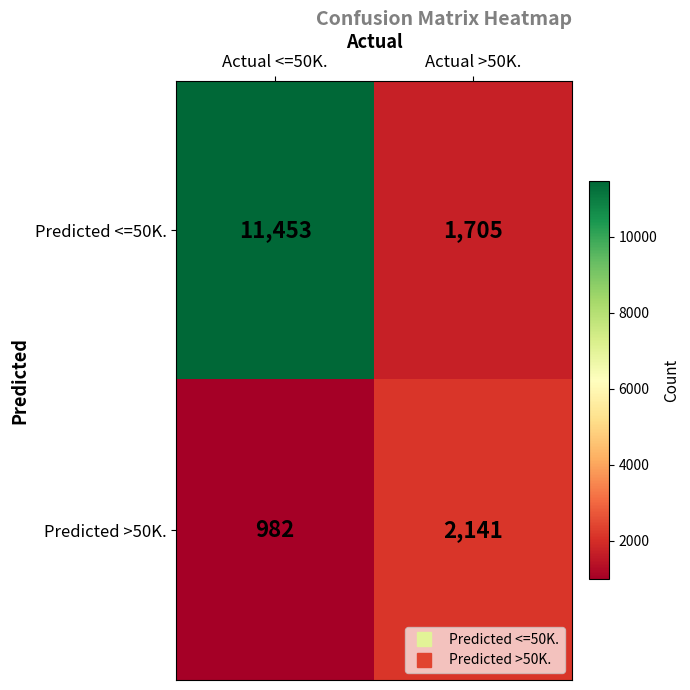

What is the difference between the Predicted <=50K. values at Actual >50K. and Actual <=50K.?

9748